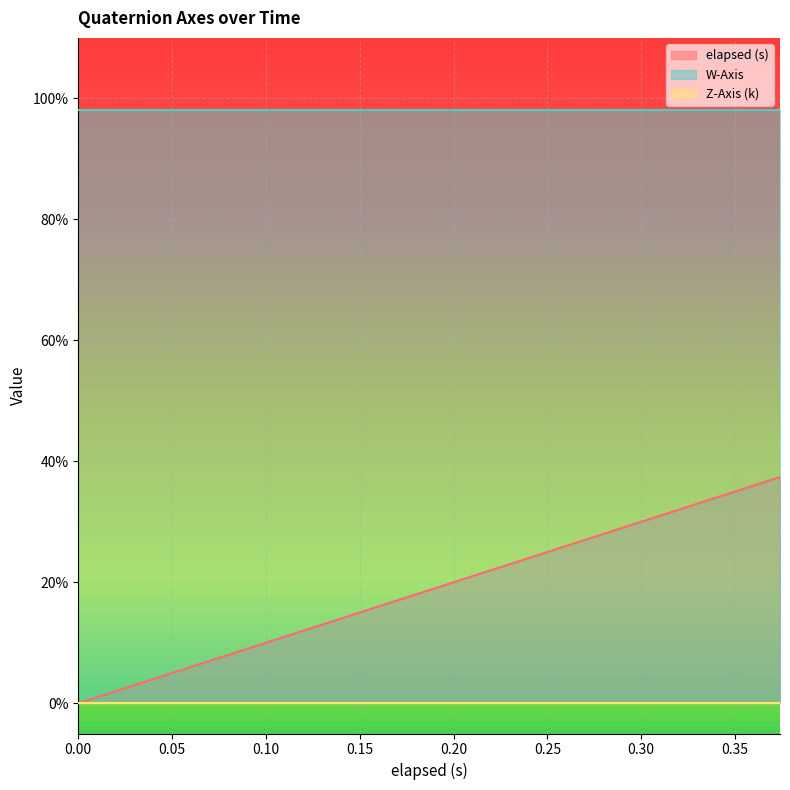

Does the chart display data point markers on the line(s)?

No